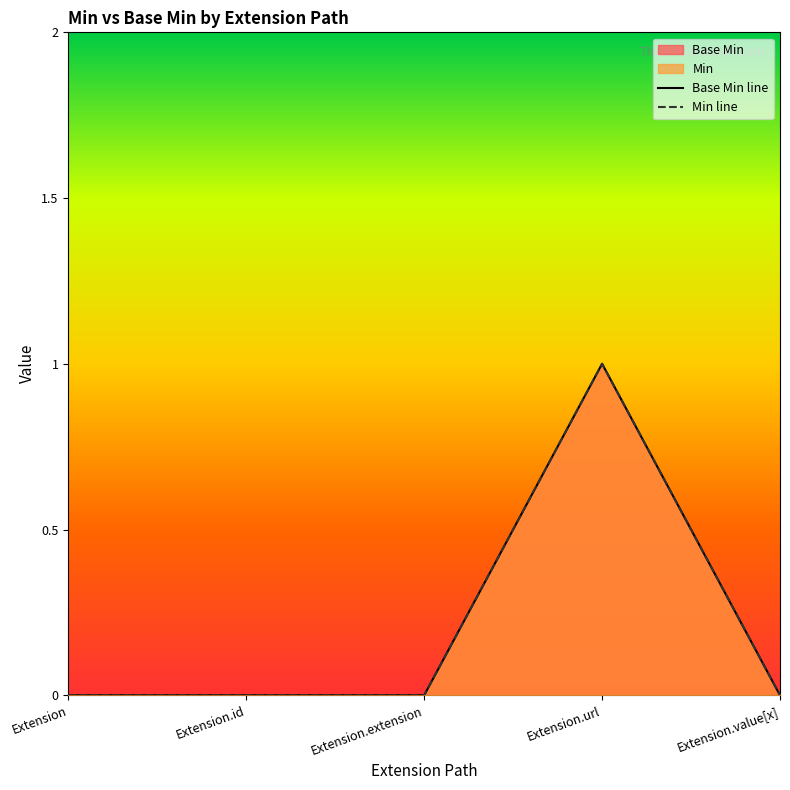

Is it true that Min equals 0 at Extension.value[x]?

True